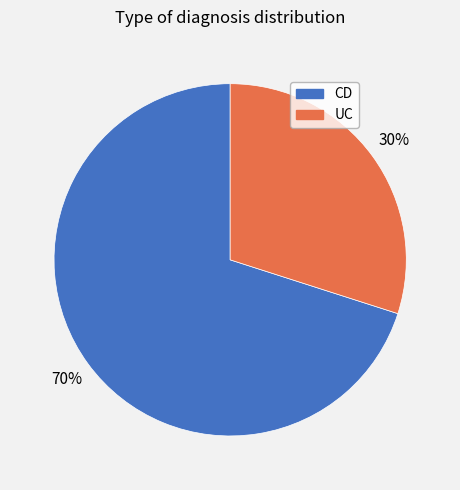

True or false: CD accounts for 70% of the total.

True